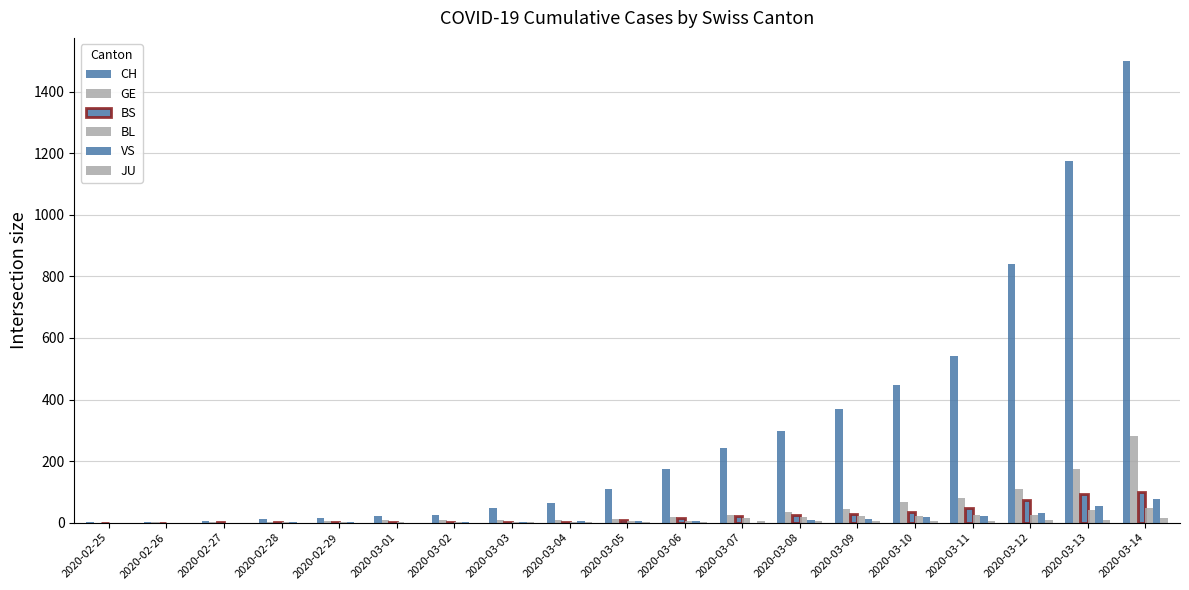

Which series has the widest spread of values?

CH